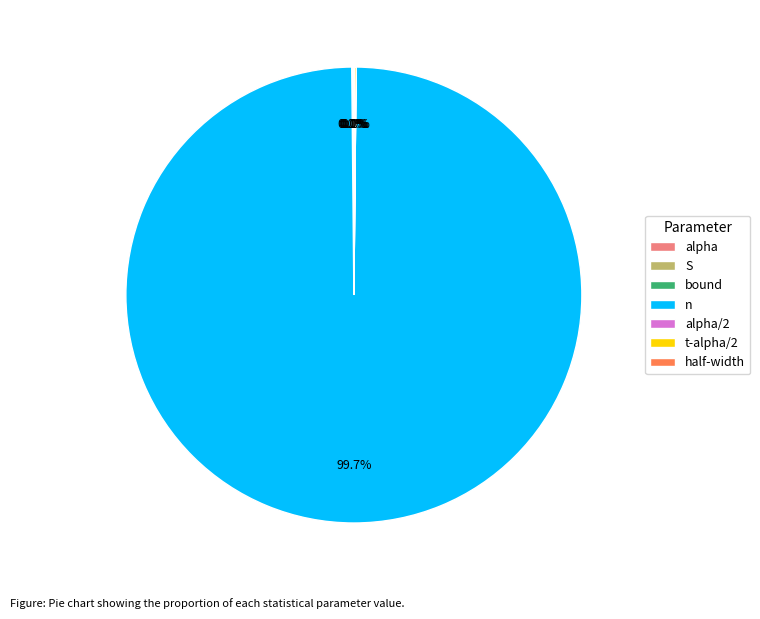

To the nearest percent, what is the difference between the largest and smallest slice percentages?

100%